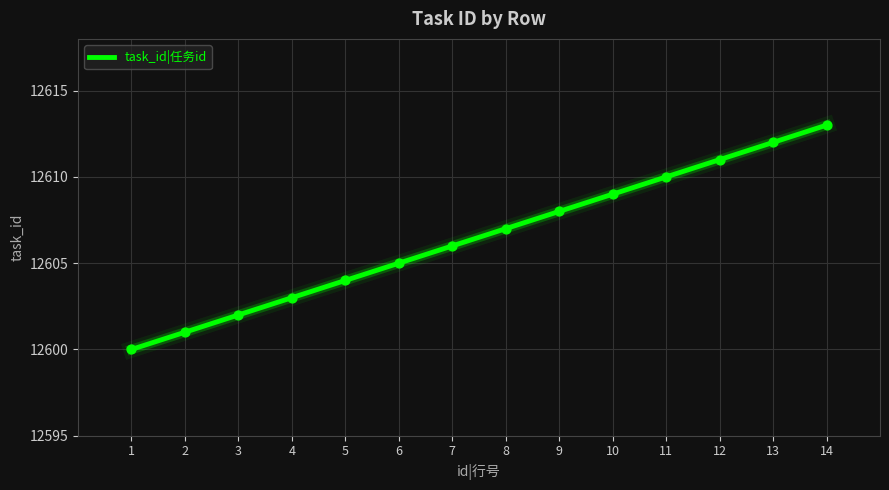

Between 10 and 6, which is larger?

10